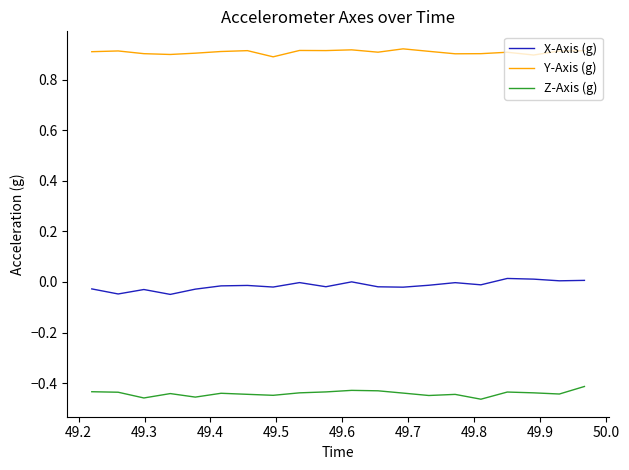

List the series in order of their peak value, highest first.

Y-Axis (g), X-Axis (g), Z-Axis (g)